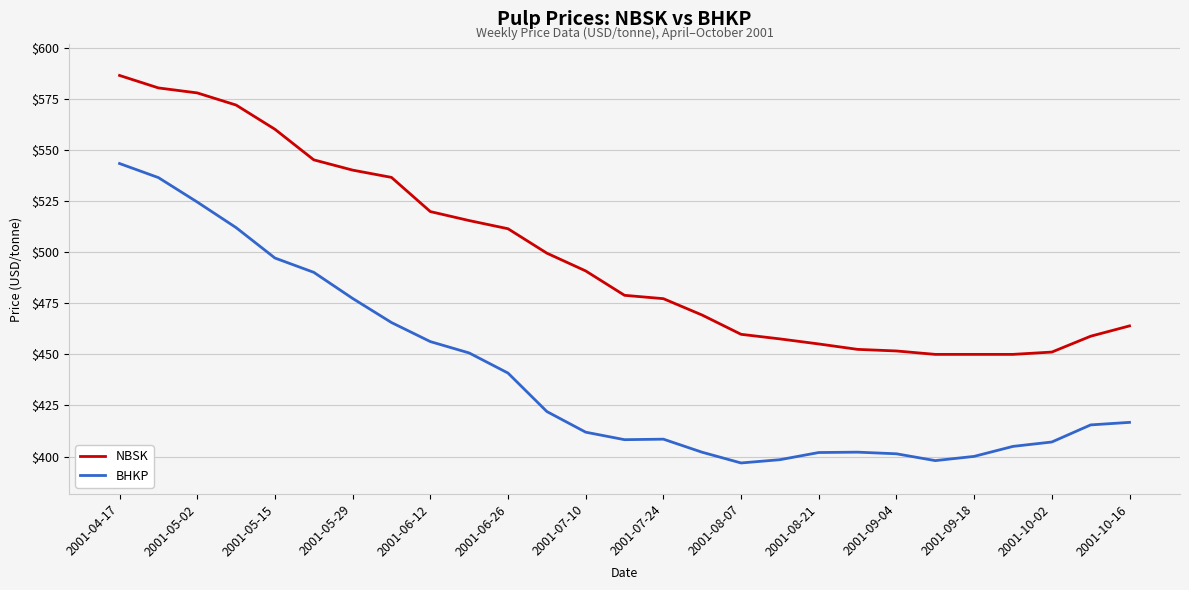

What is the difference between the maximum and minimum values in the NBSK series?

136.5